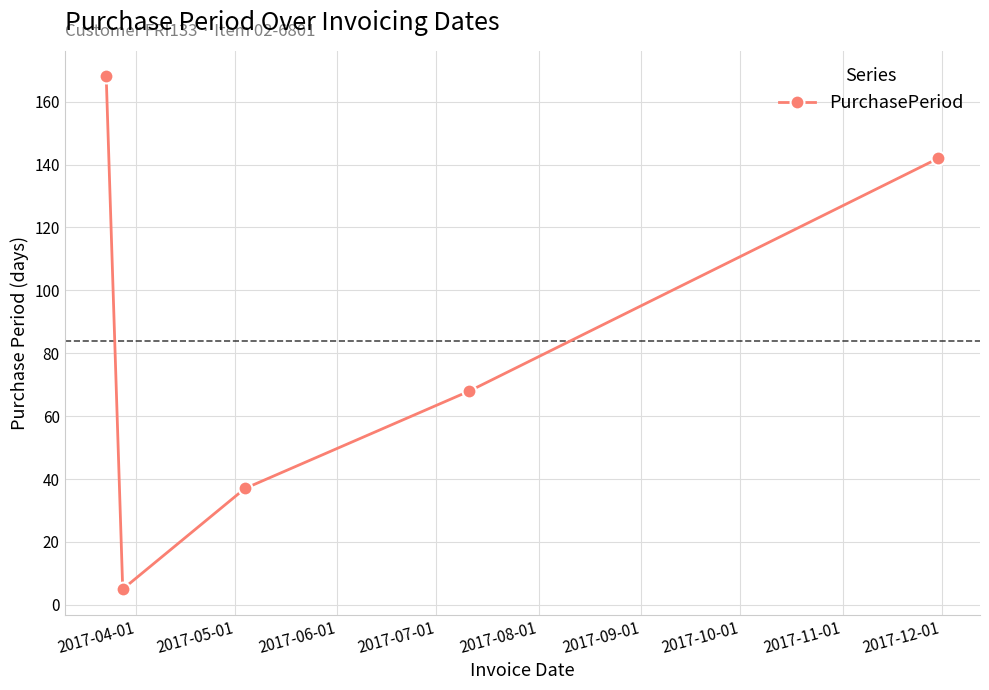

What is the maximum value shown in the chart?

168